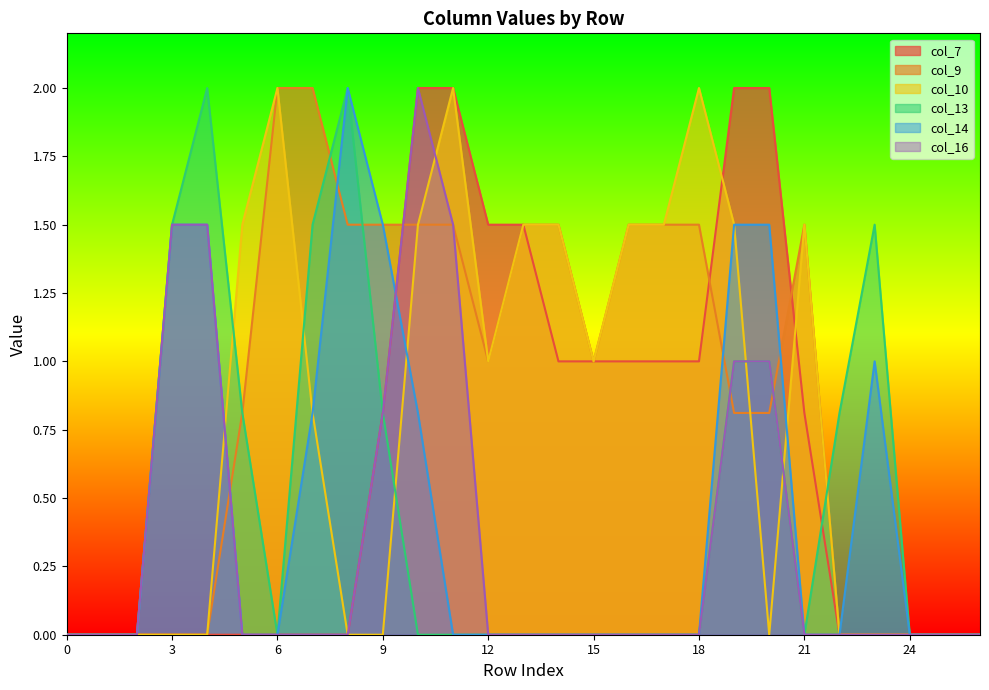

True or false: col_10 has more than 0 interior local peaks.

True